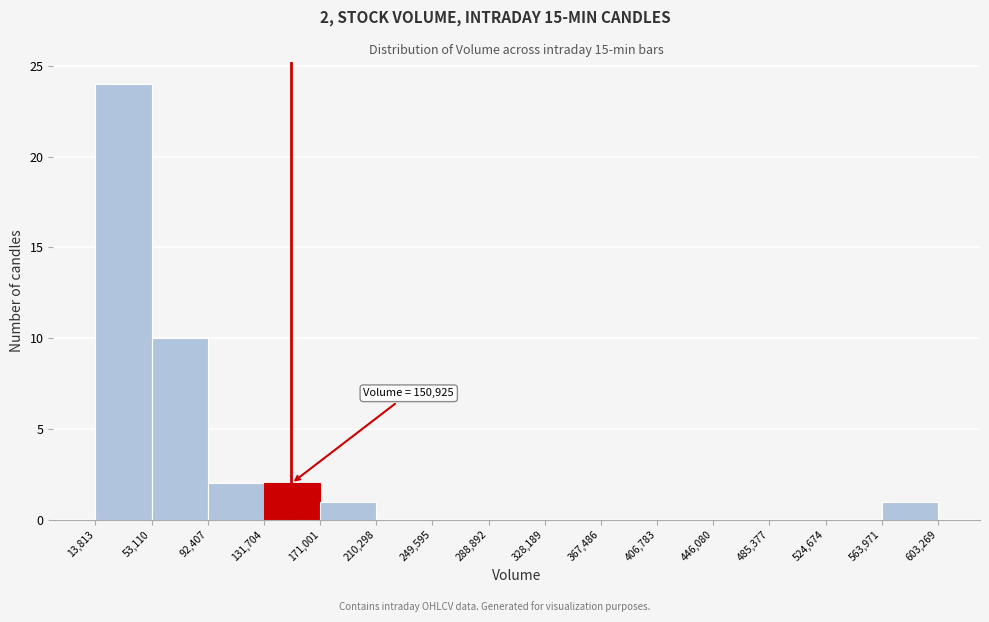

Over which range of the x-axis is the bar tallest?

13,813 to 53,110